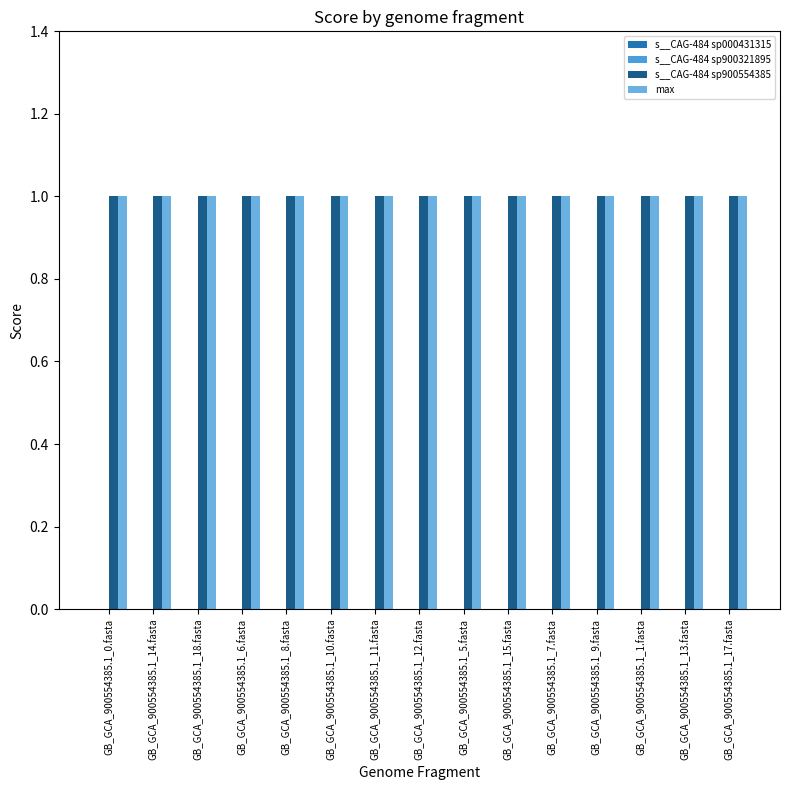

Which label corresponds to the smallest value in the chart?

GB_GCA_900554385.1_0.fasta